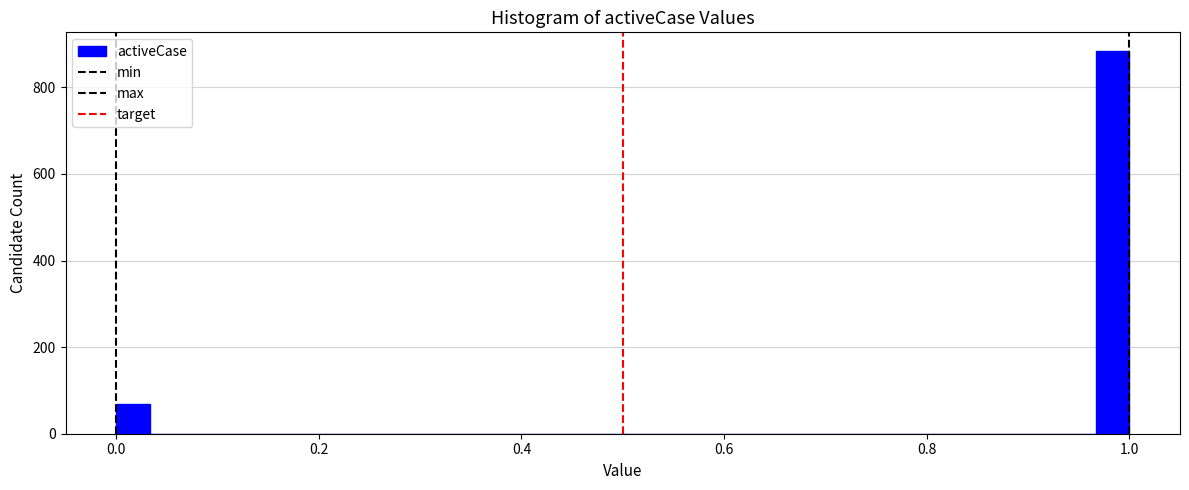

Read against the x-axis, roughly where is the centre of the tallest bar?

0.98